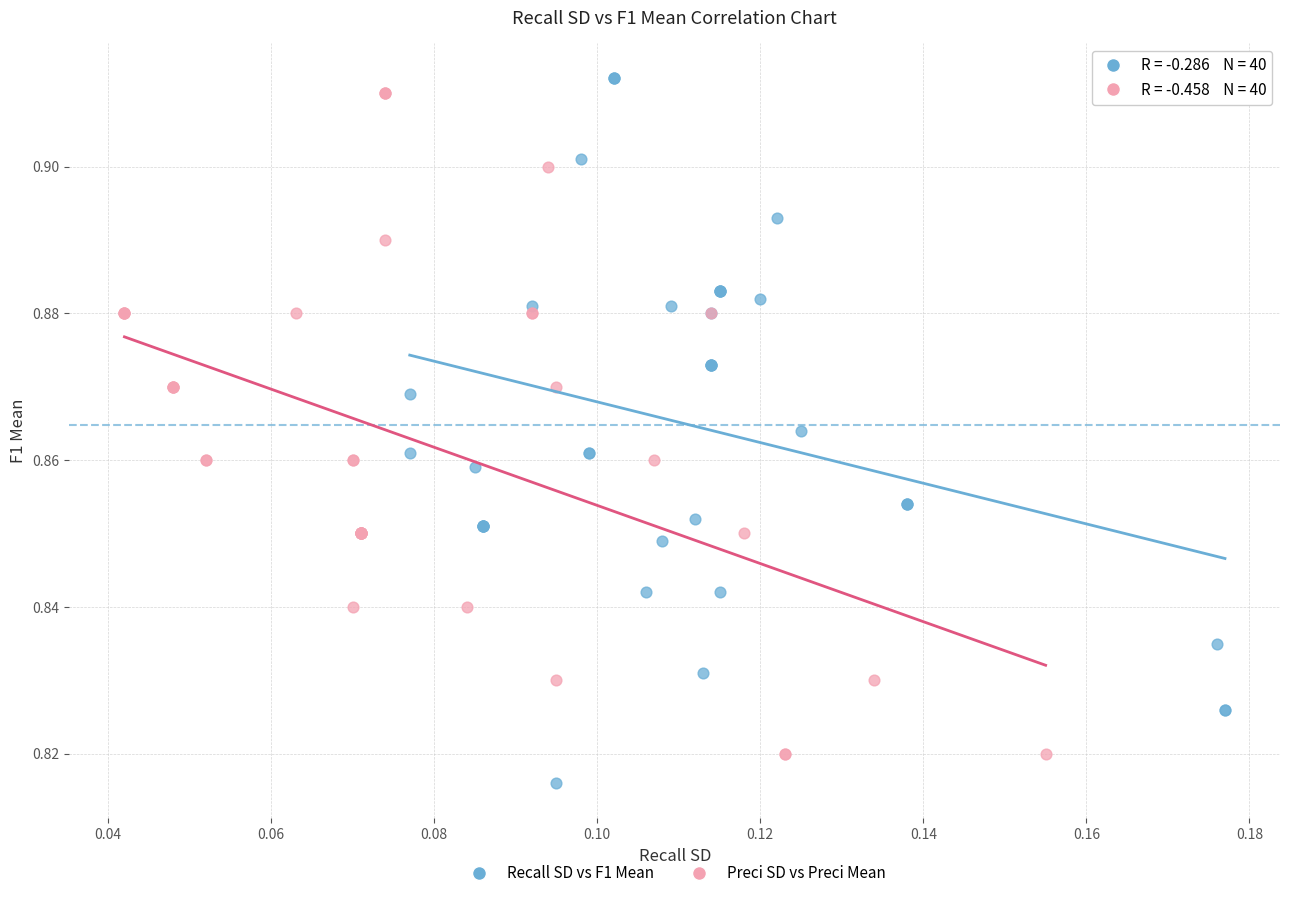

Which series has the largest Y range (max minus min)?

Recall SD vs F1 Mean